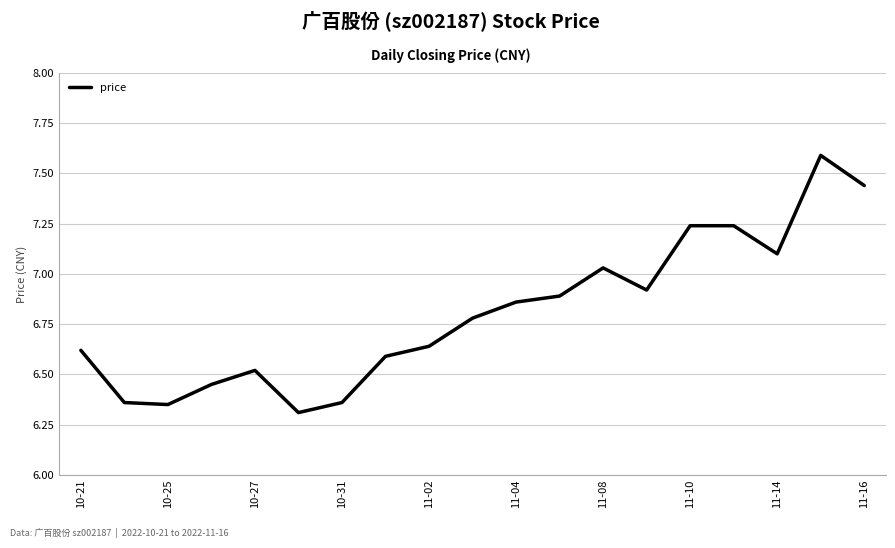

What is the maximum value shown in the chart?

7.6